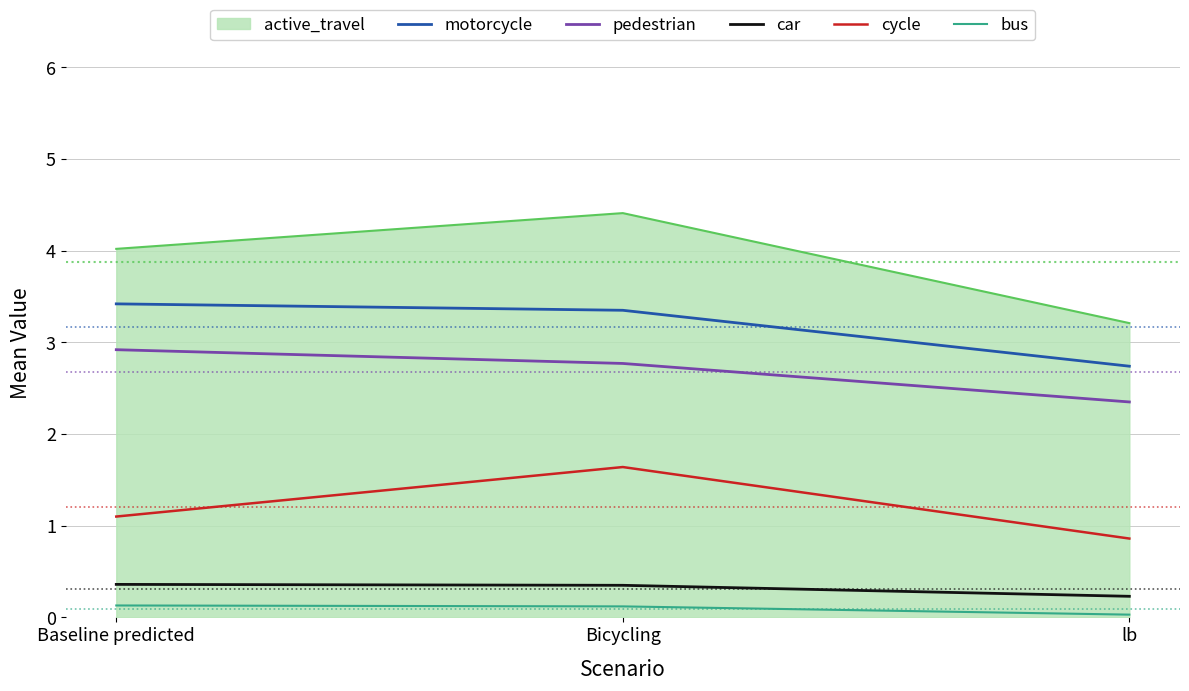

What position from the left is Baseline predicted?

1